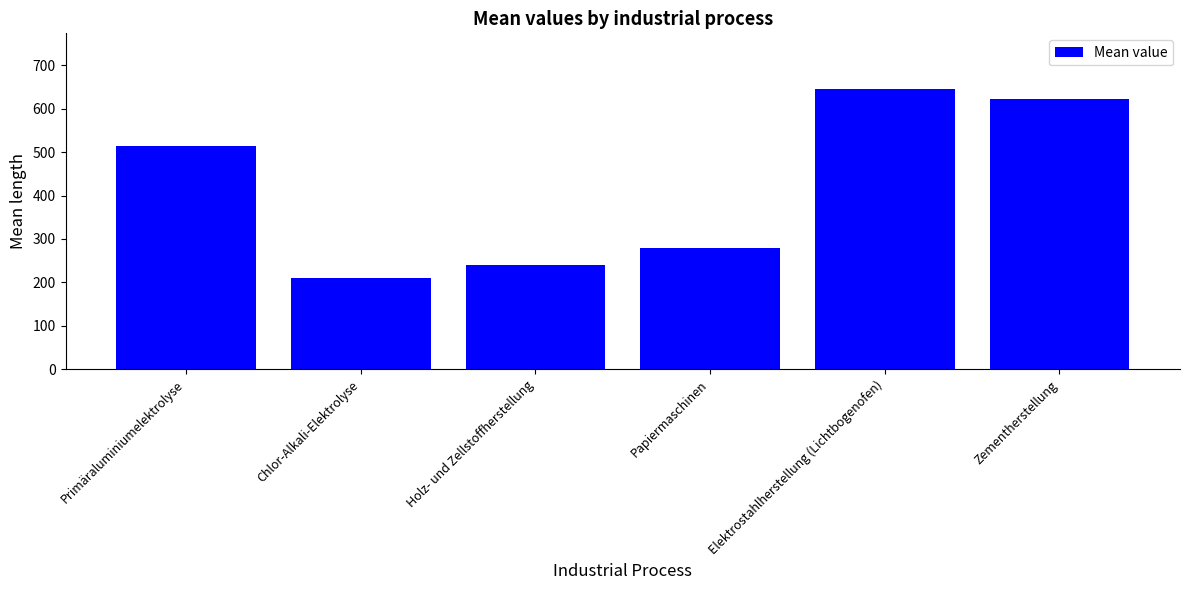

List the labels in order of value, smallest first.

Chlor-Alkali-Elektrolyse, Holz- und Zellstoffherstellung, Papiermaschinen, Primäraluminiumelektrolyse, Zementherstellung, Elektrostahlherstellung (Lichtbogenofen)